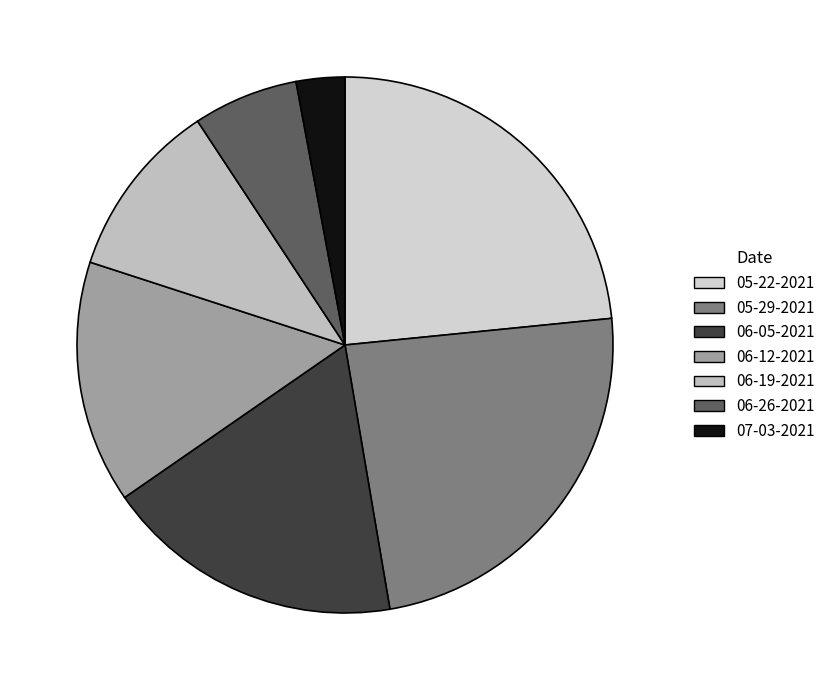

Combined, do 06-12-2021 and 06-05-2021 account for over 50%?

No